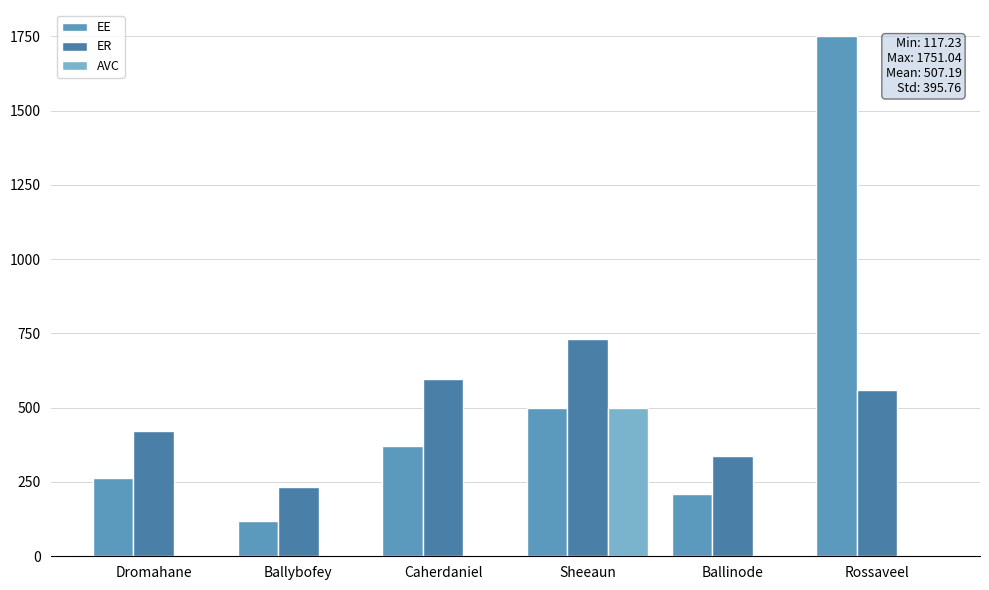

Between Sheeaun and Rossaveel, which is larger?

Rossaveel